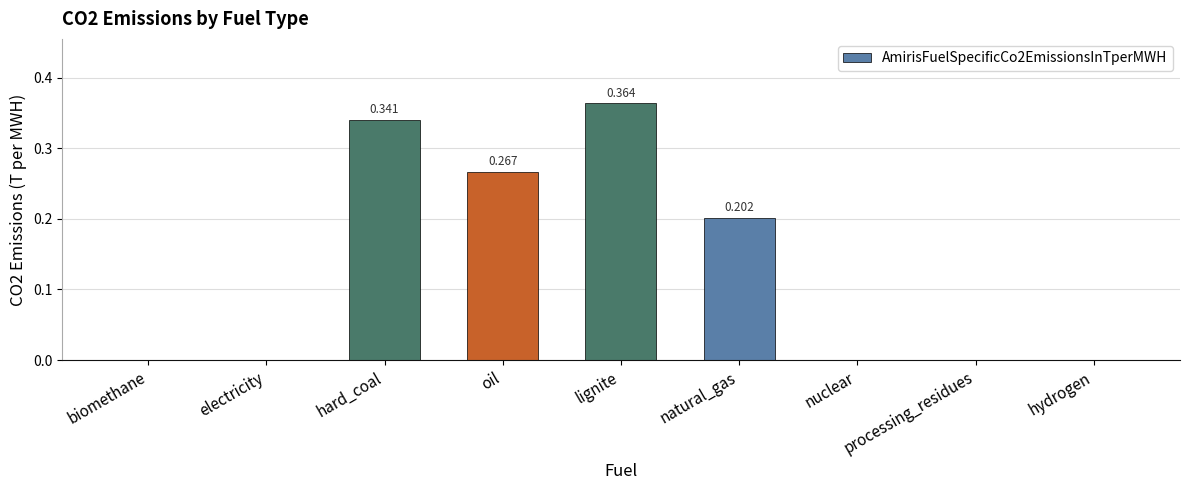

How many distinct data groups are displayed?

1